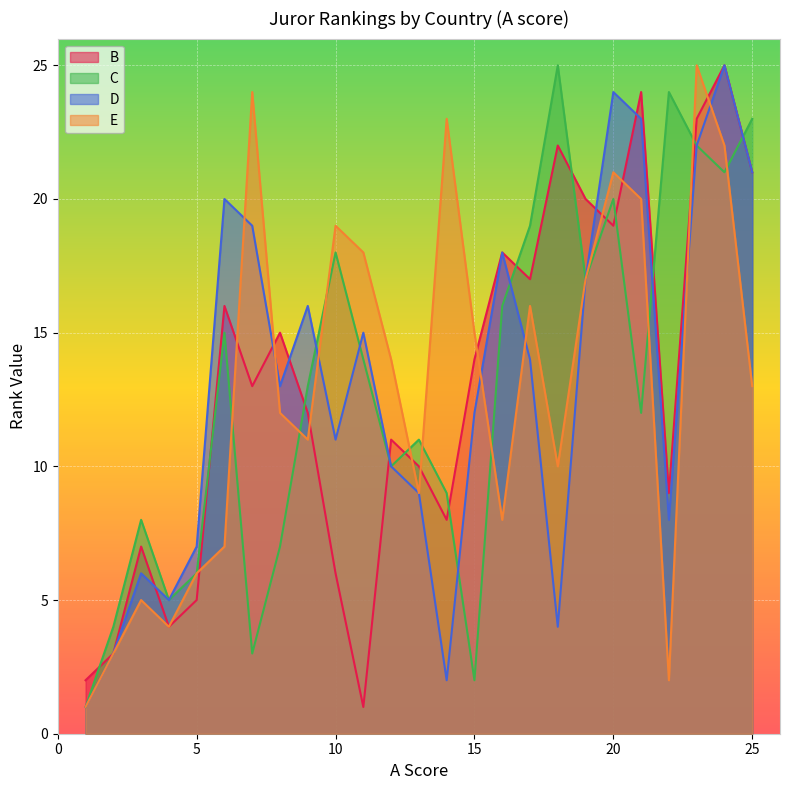

Rank the series by their maximum value, from highest to lowest.

B, C, D, E